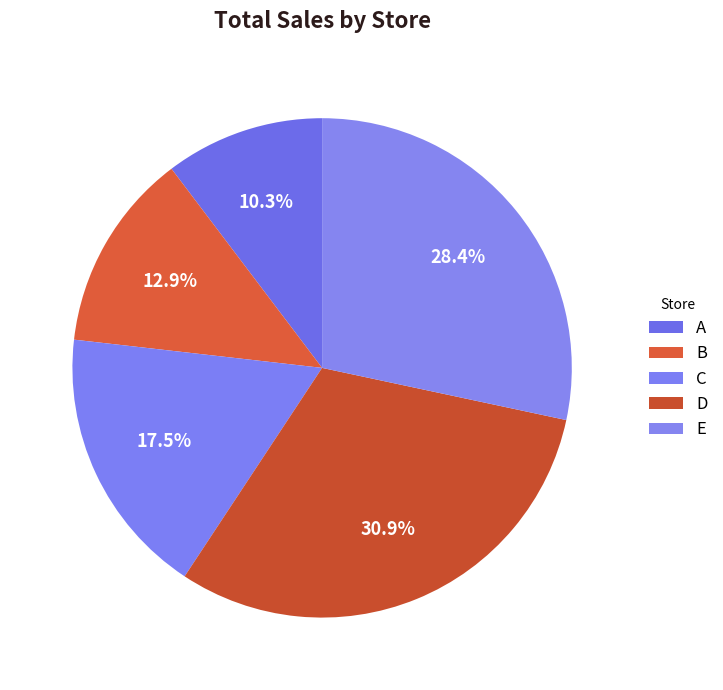

Count the number of slices in the pie.

5